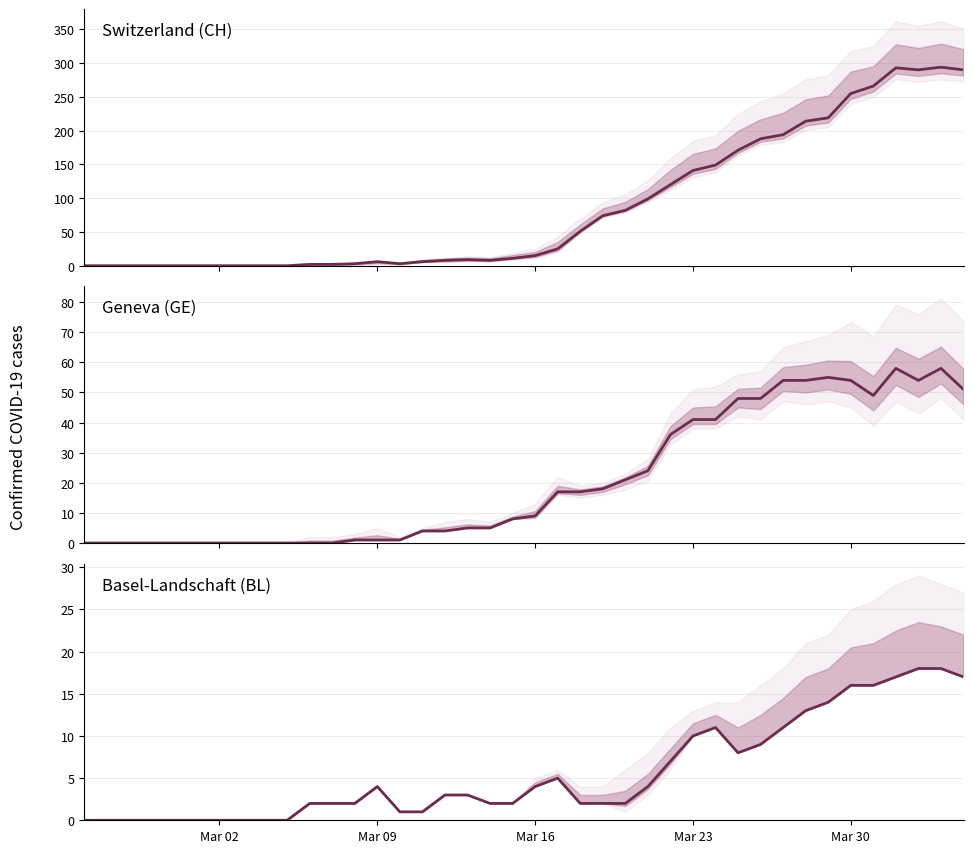

List the series in order of their peak value, highest first.

Switzerland (CH), Geneva (GE), Basel-Landschaft (BL)